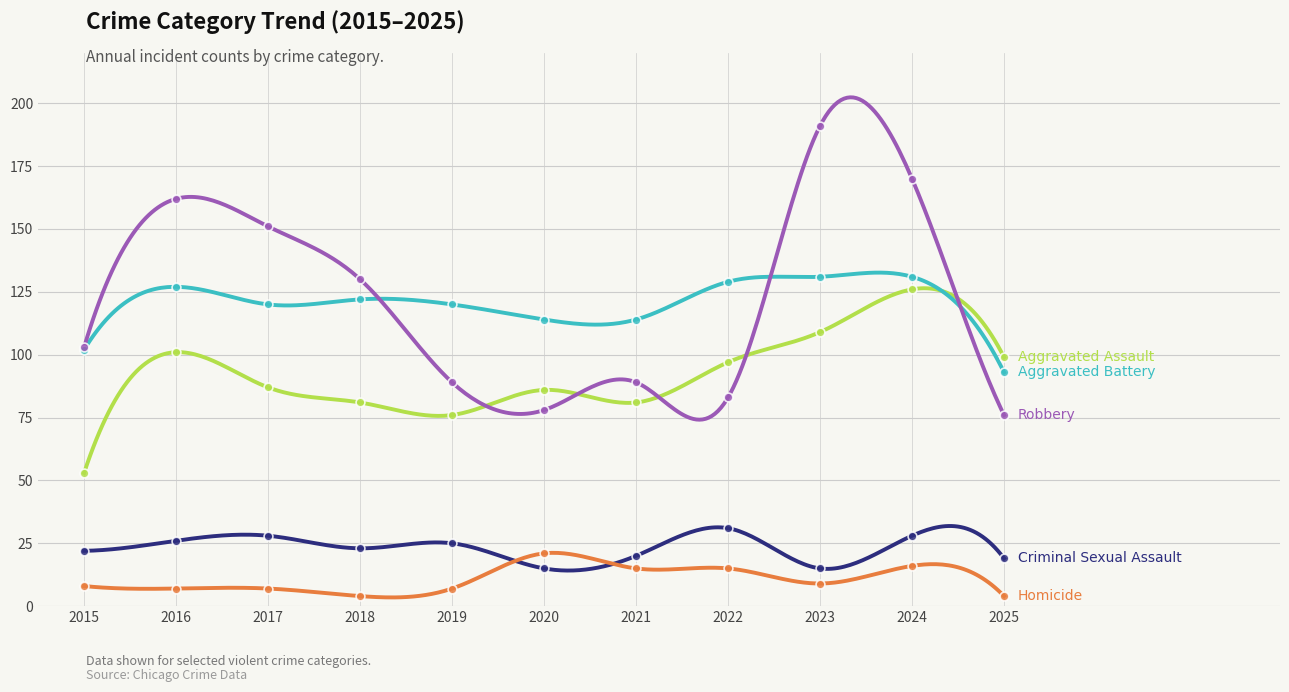

At how many categories does at least one series exceed 88?

11